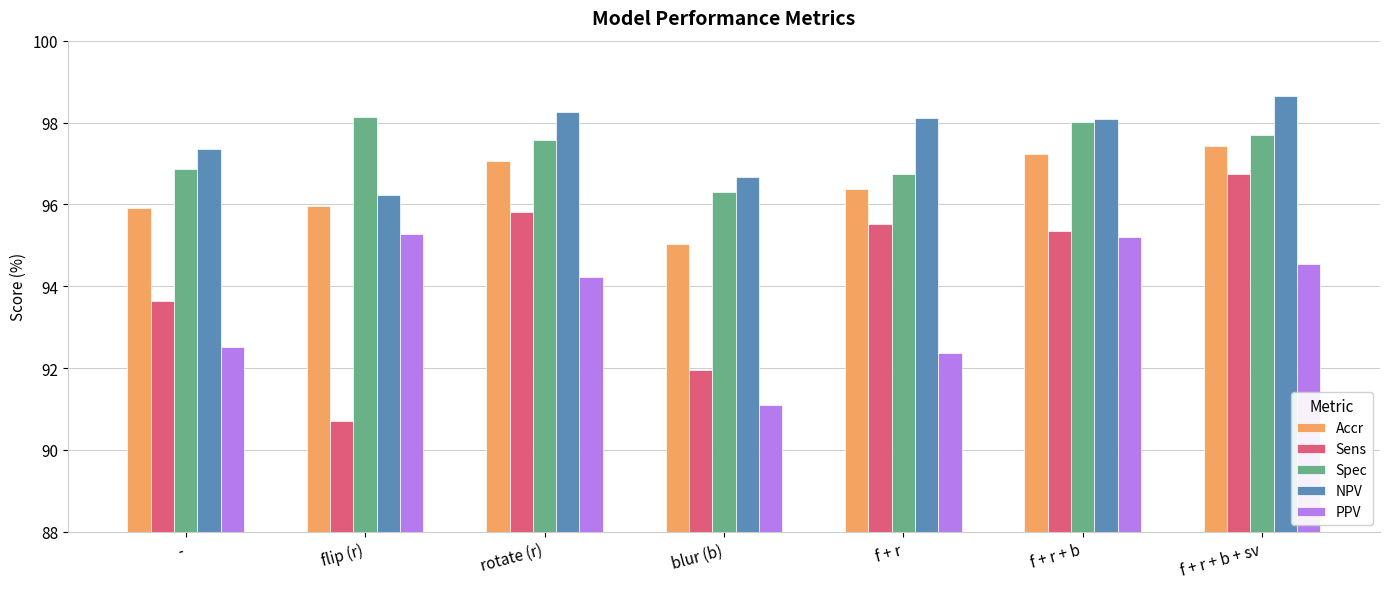

Rank the series by their maximum value, from lowest to highest.

PPV, Sens, Accr, Spec, NPV